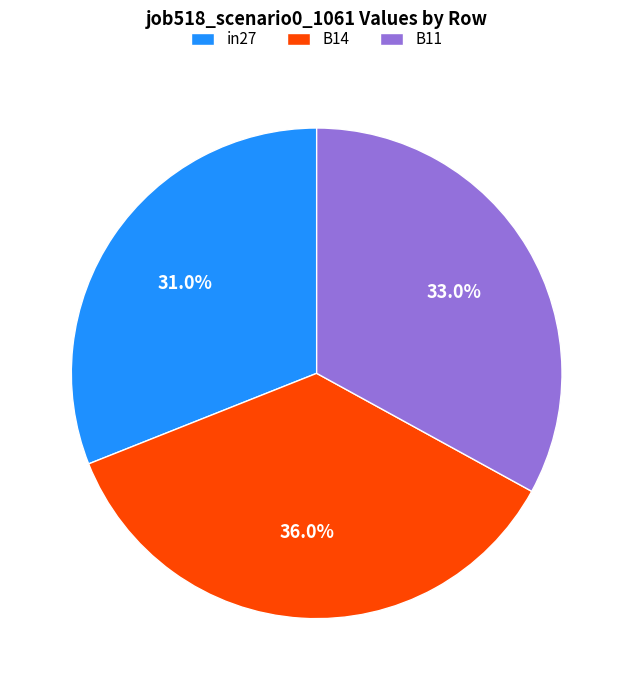

Which slice is the largest?

B14